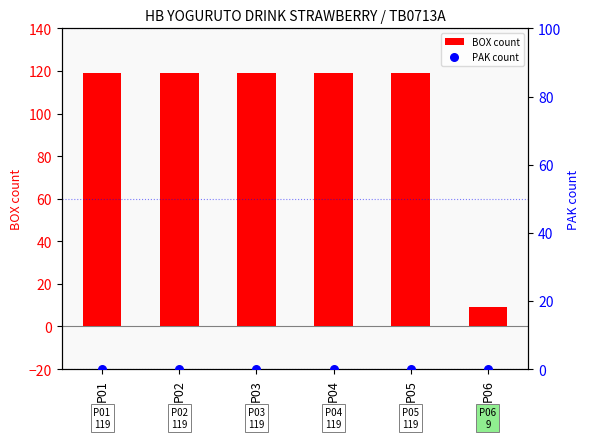

What is the total value across all series at P04?

119